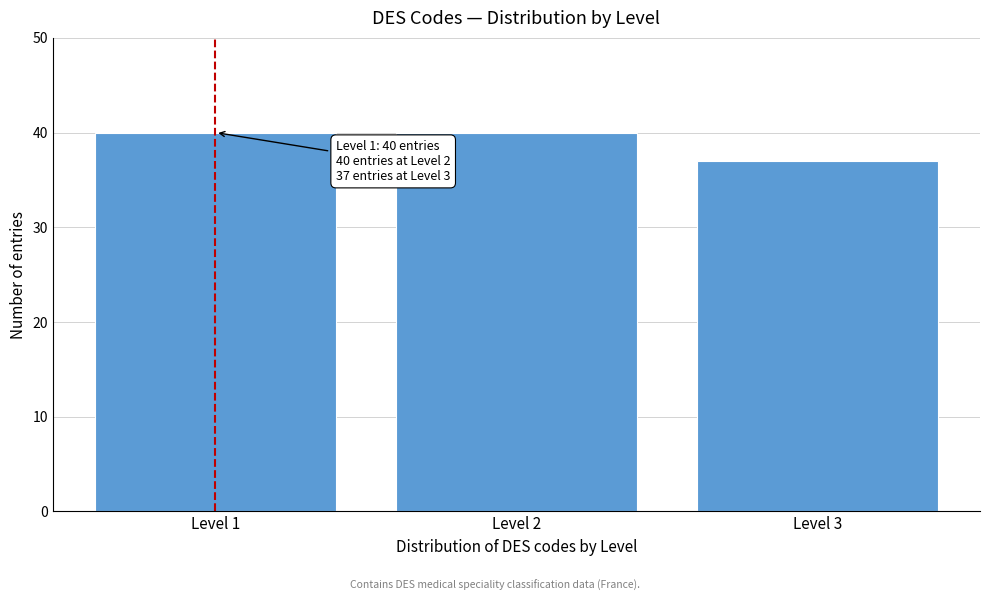

Reading left to right, what are all the values shown in this chart?

Level 1=40	Level 2=40	Level 3=37